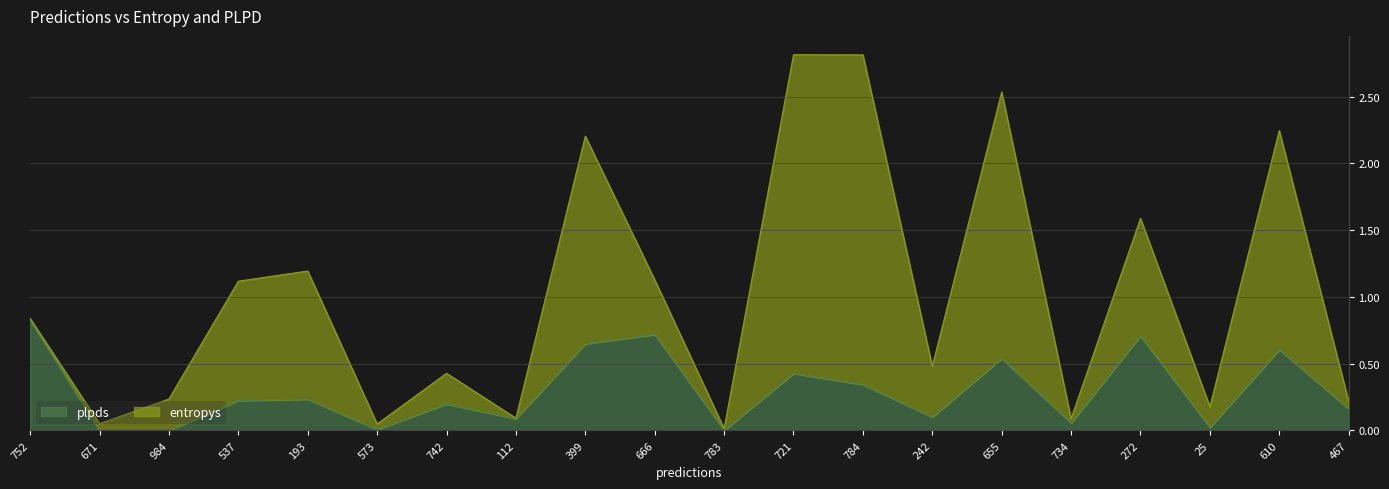

The chart shows a value of 0.7 at 666. True or false?

True